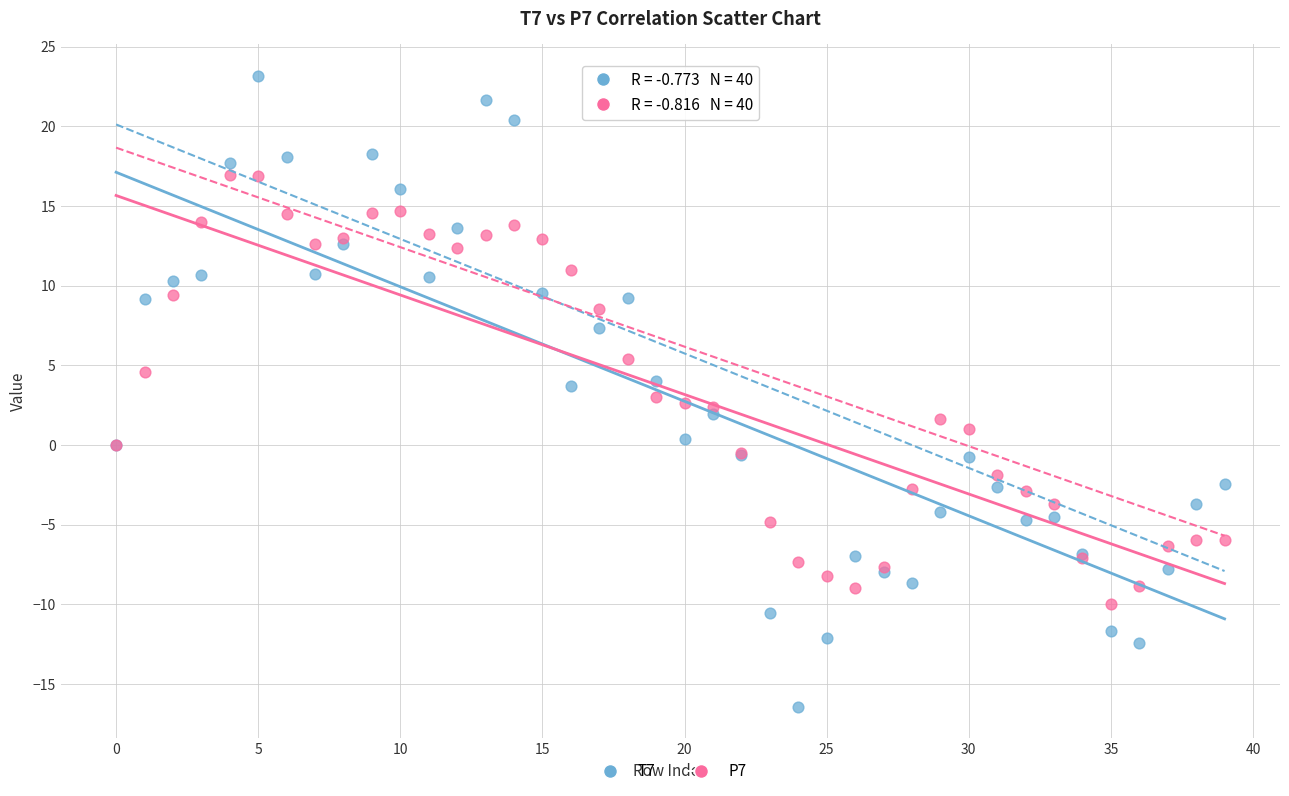

Which series contains the lowest Y value?

T7